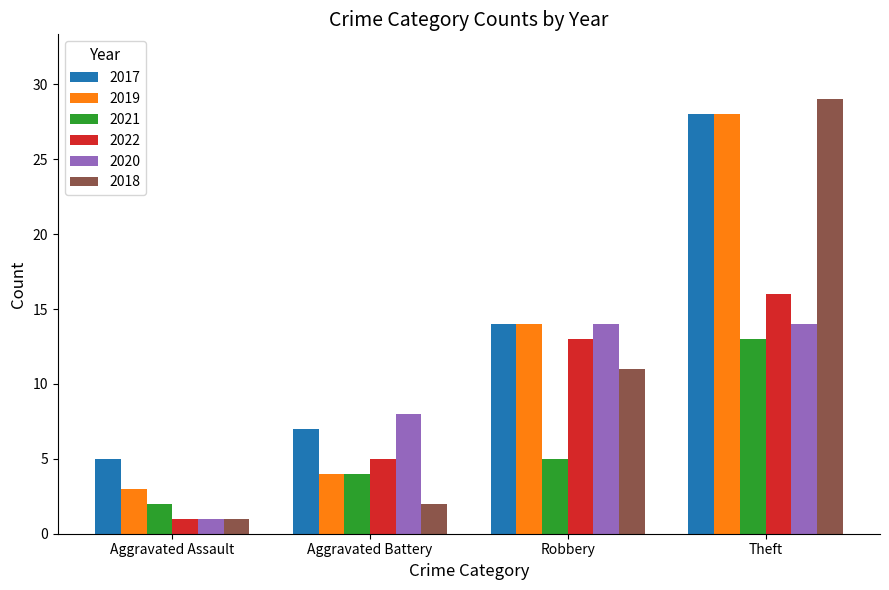

How many categories are shown in the chart?

4